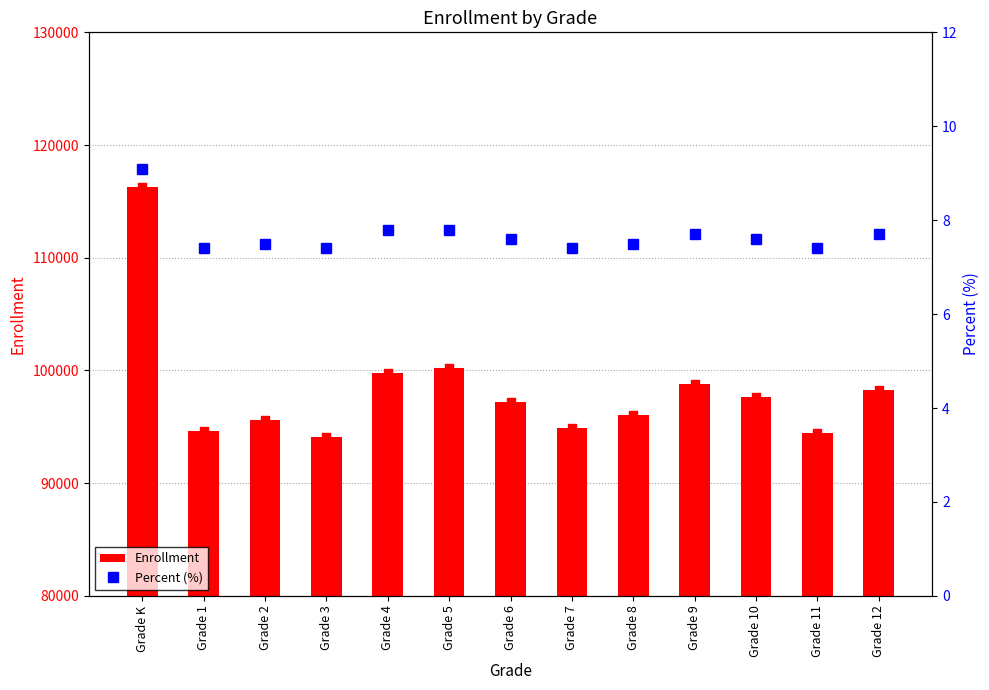

Which series reaches the minimum Y coordinate?

Percent (%)